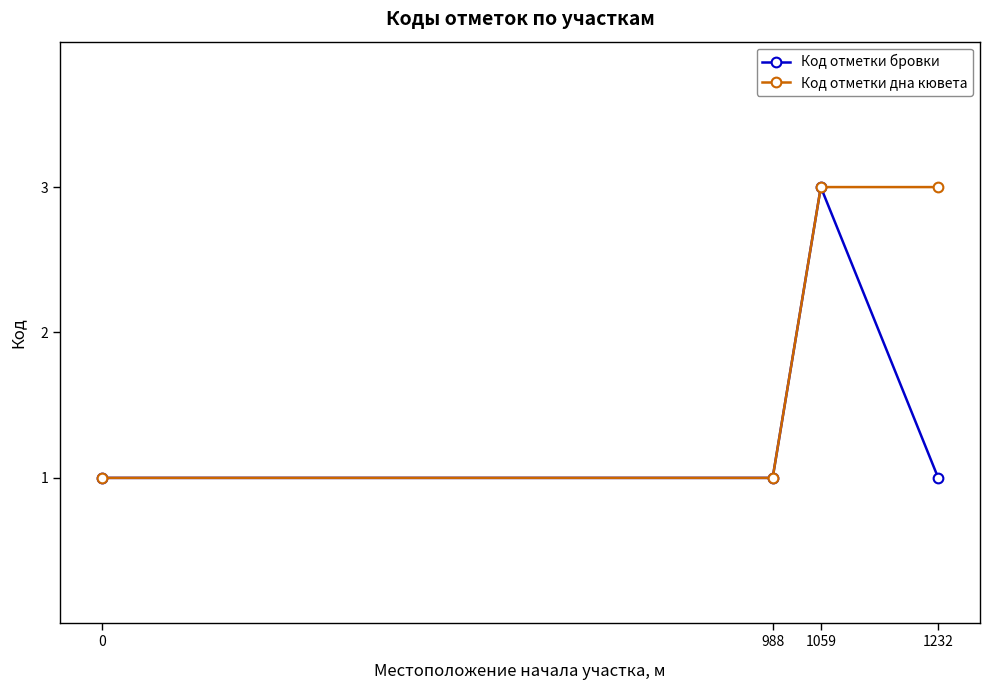

Reading left to right, what are all the values shown in this chart?

Код отметки бровки: 1	1	3	1
Код отметки дна кювета: 1	1	3	3